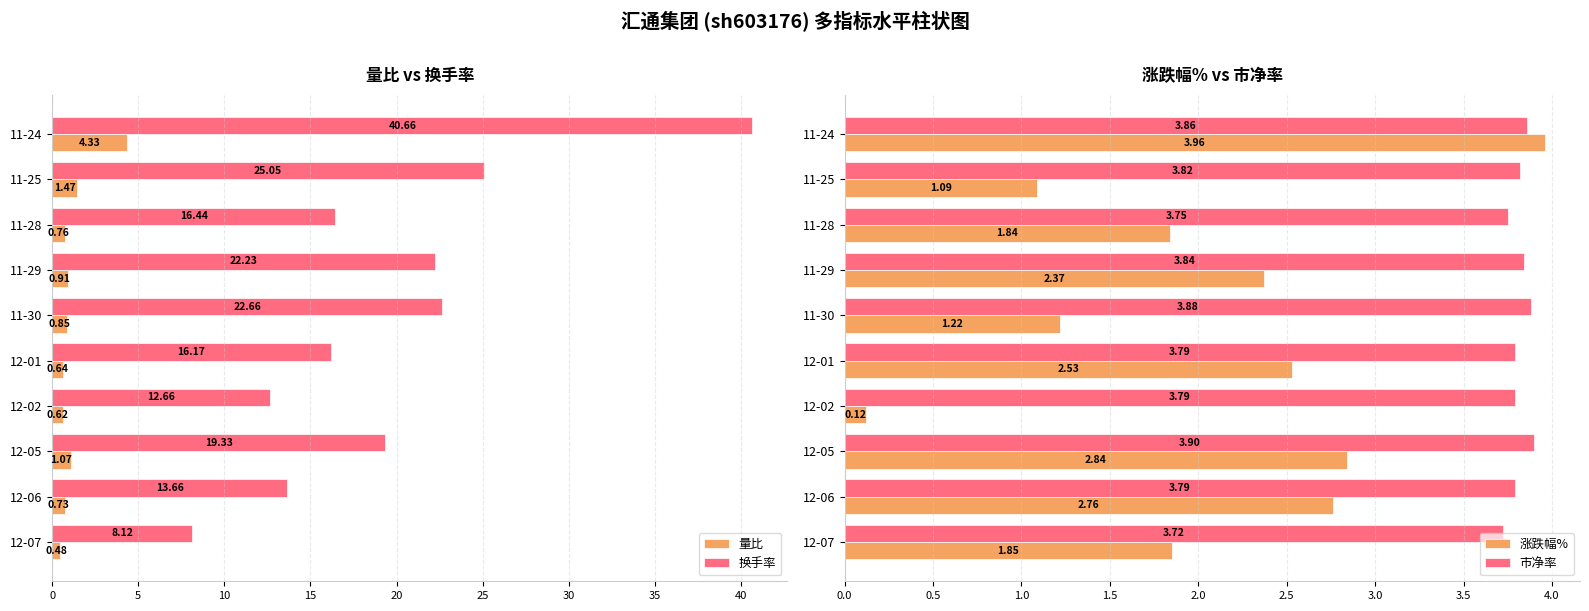

How many groups of bars are there?

10